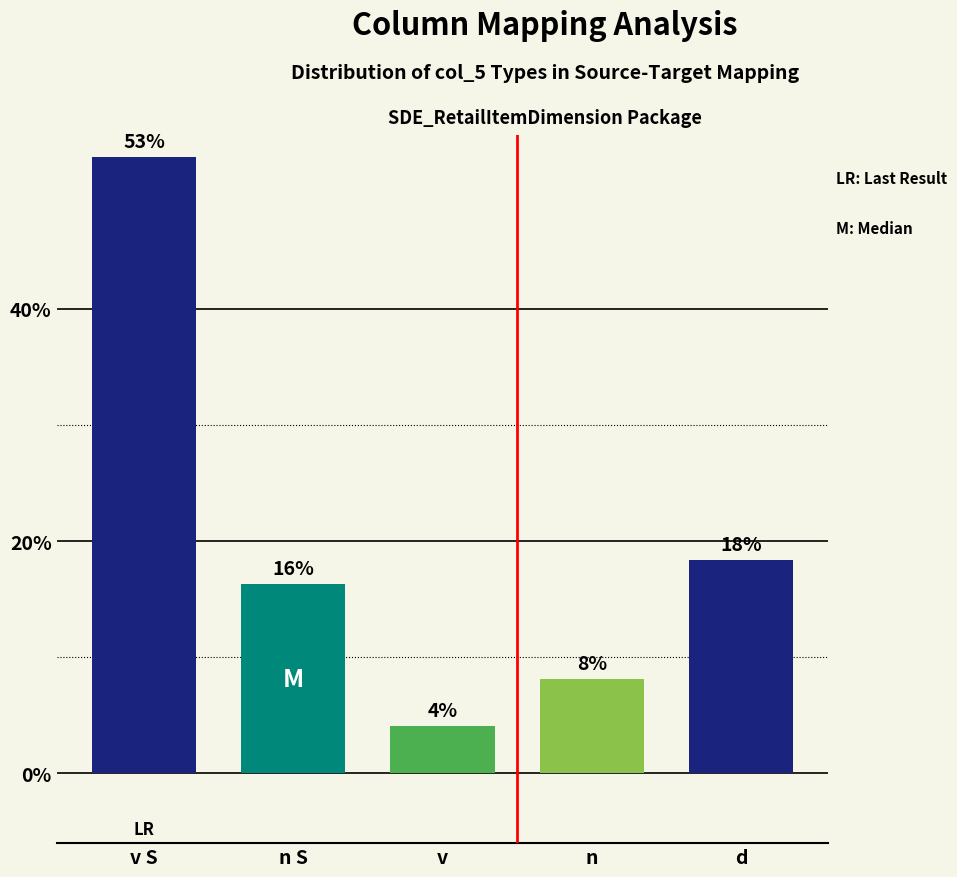

How many bars are there in total?

5